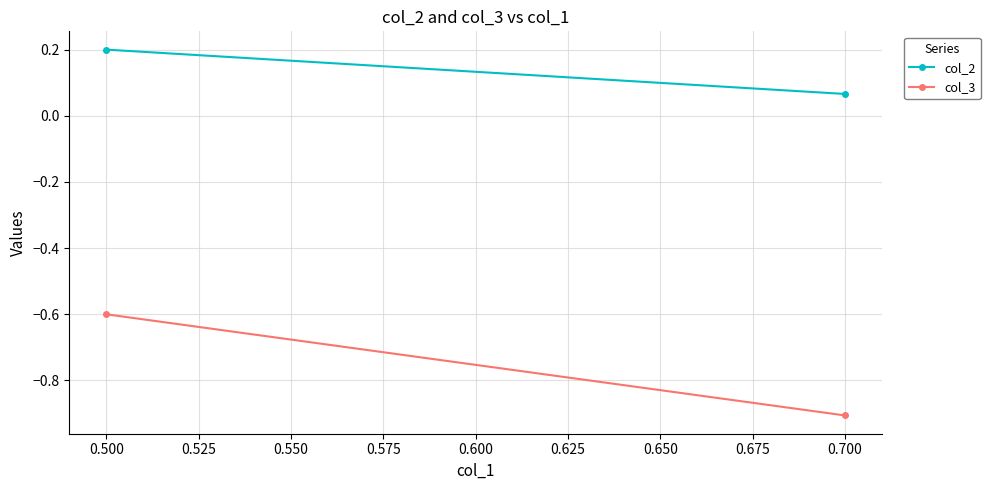

What is the smallest value displayed?

-0.9